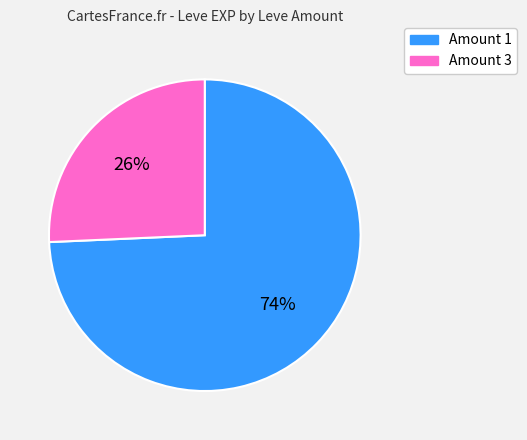

Is there any slice that represents more than half of the pie?

Yes